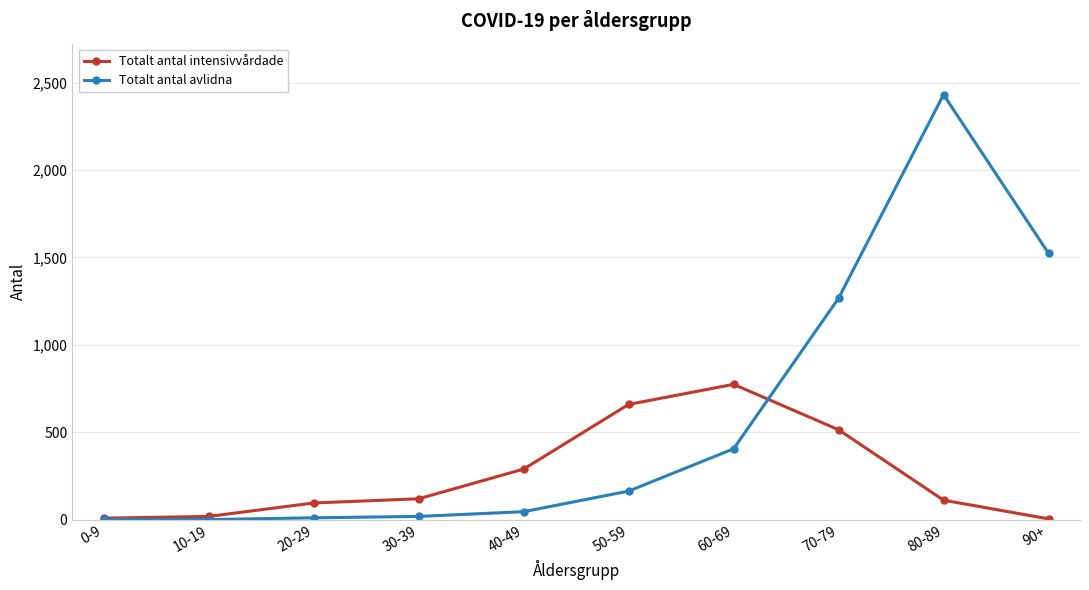

How many distinct data groups are displayed?

2